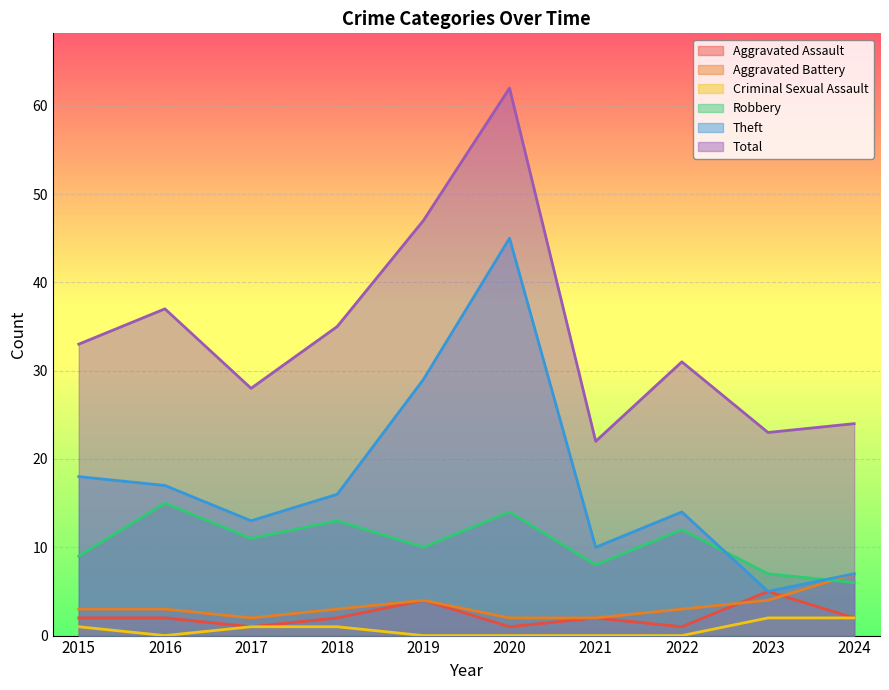

Reading left to right, what are all the values shown in this chart?

Aggravated Assault: 2	2	1	2	4	1	2	1	5	2
Aggravated Battery: 3	3	2	3	4	2	2	3	4	7
Criminal Sexual Assault: 1	0	1	1	0	0	0	0	2	2
Robbery: 9	15	11	13	10	14	8	12	7	6
Theft: 18	17	13	16	29	45	10	14	5	7
Total: 33	37	28	35	47	62	22	31	23	24